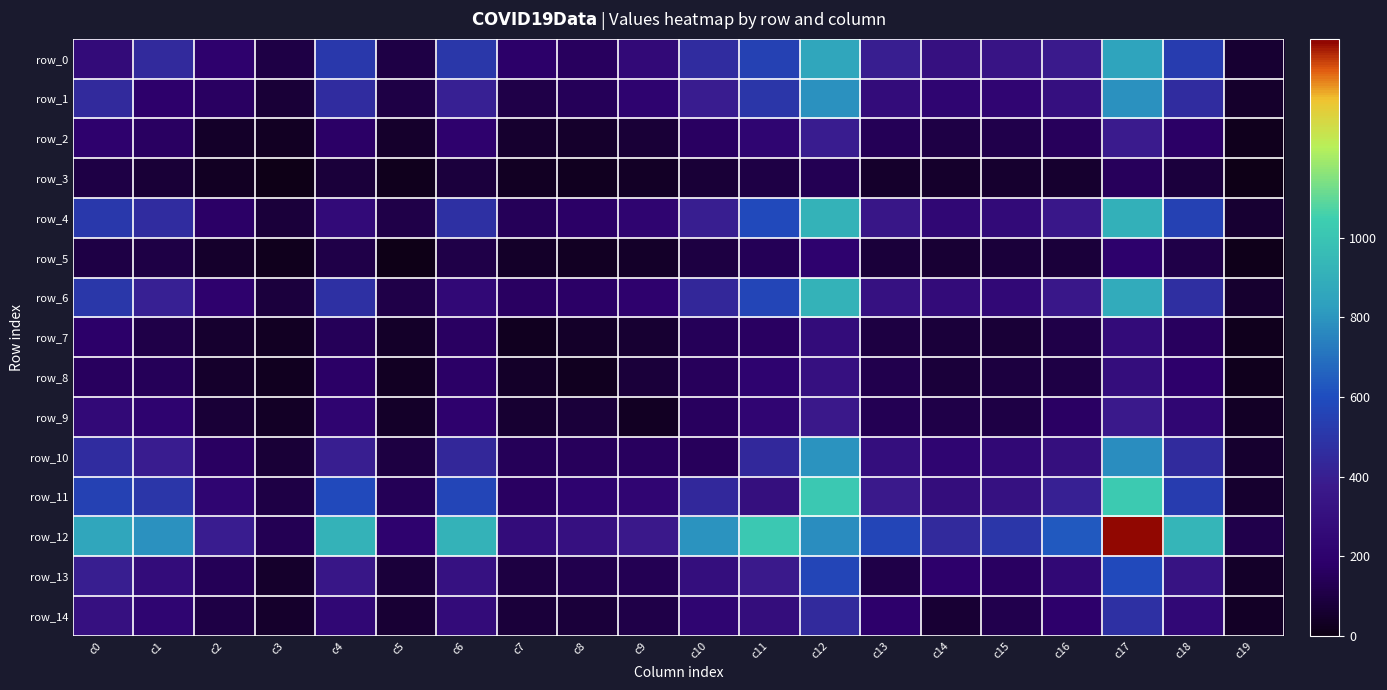

What is the total value across all series at c19?

655